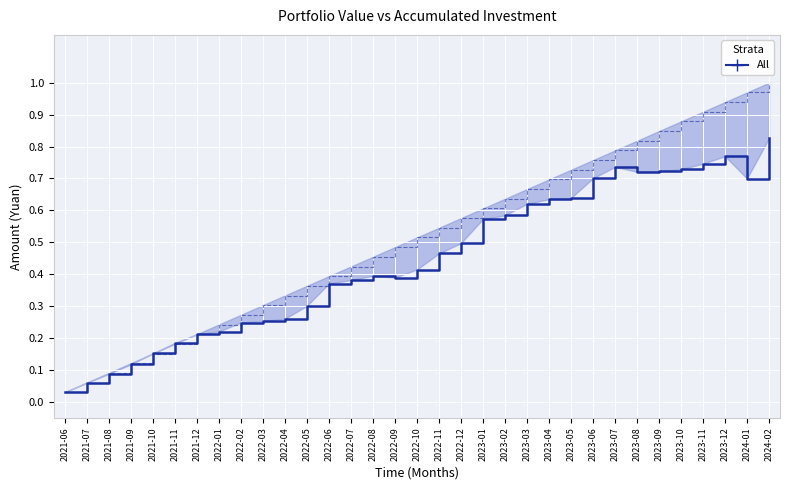

Is this an area chart (filled region under the line)?

No